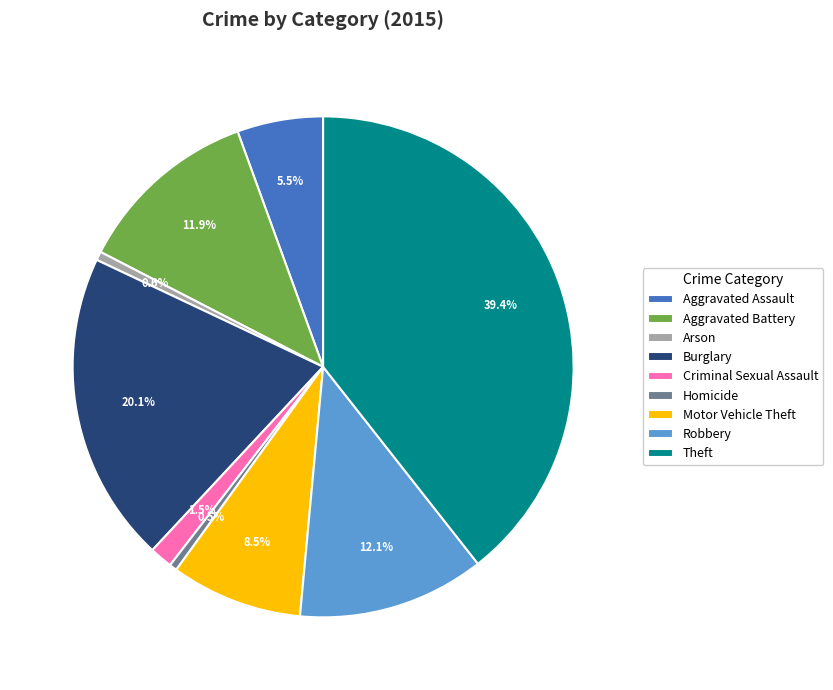

Which category has the biggest portion of the pie?

Theft